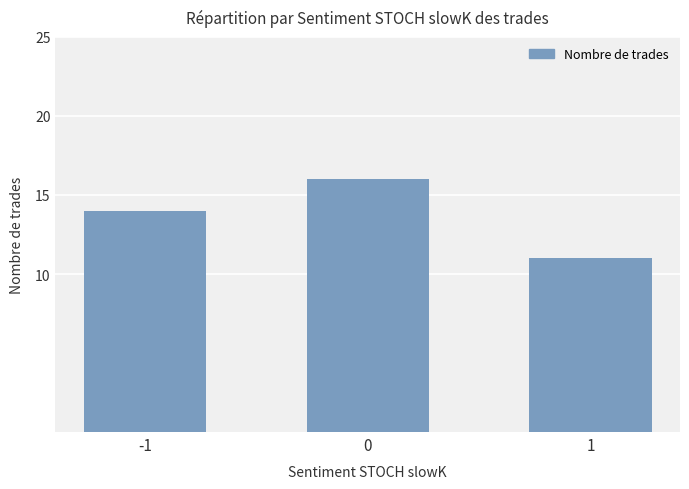

The chart shows a value of 7 at 0. True or false?

False